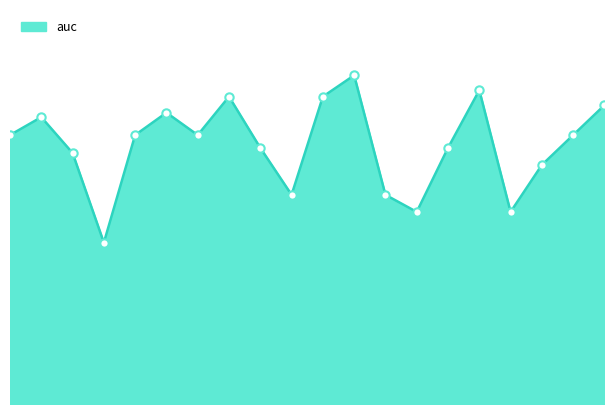

Does the chart display data point markers on the line(s)?

No